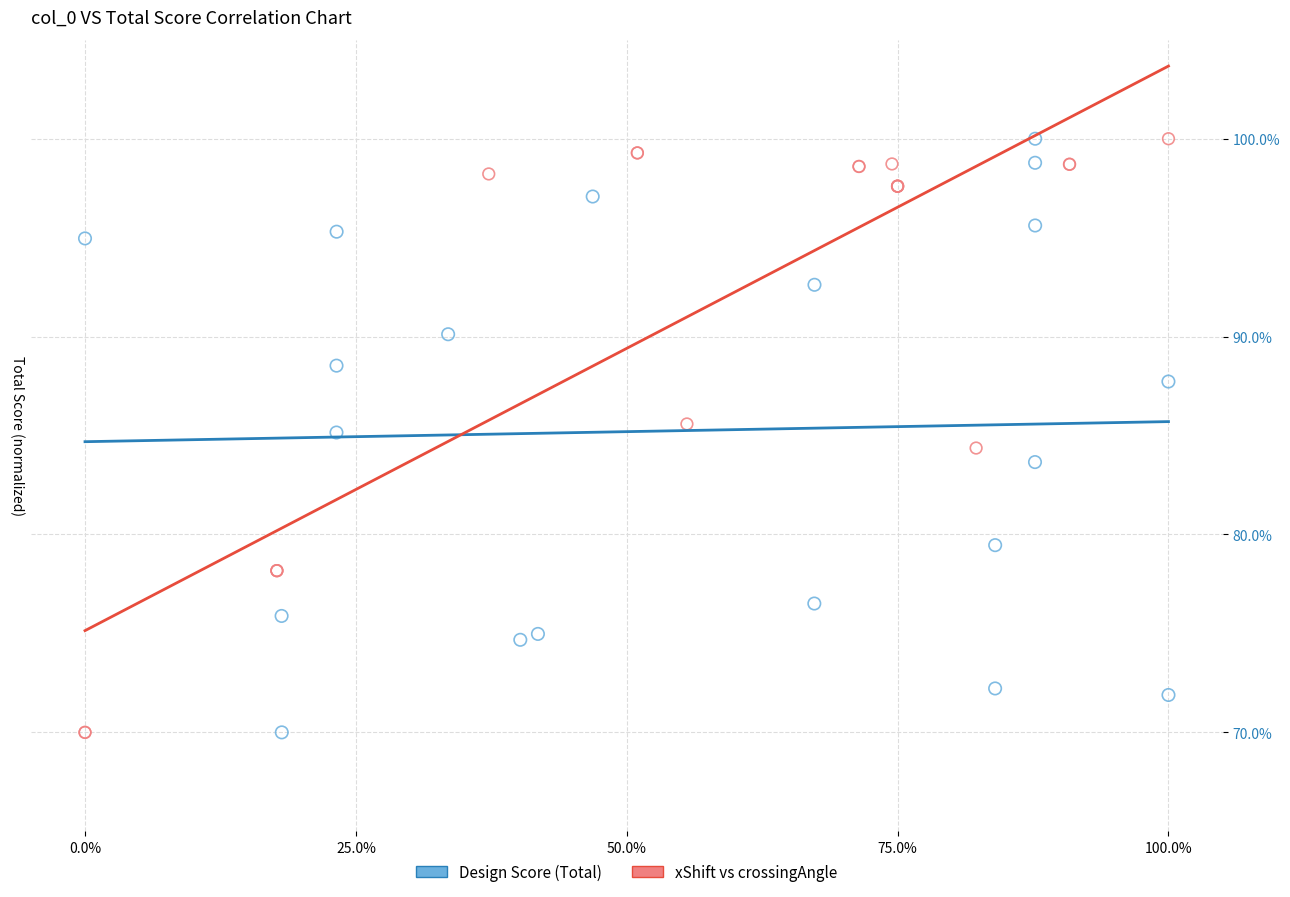

What are all the series names shown in the legend?

Design Score (Total), xShift vs crossingAngle